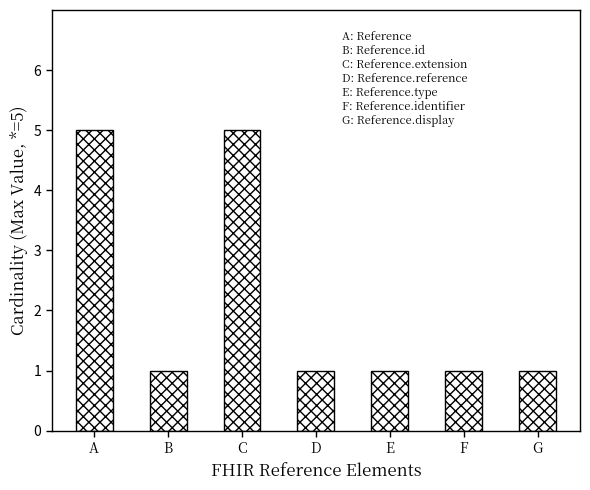

How many values are between 1 and 5?

7